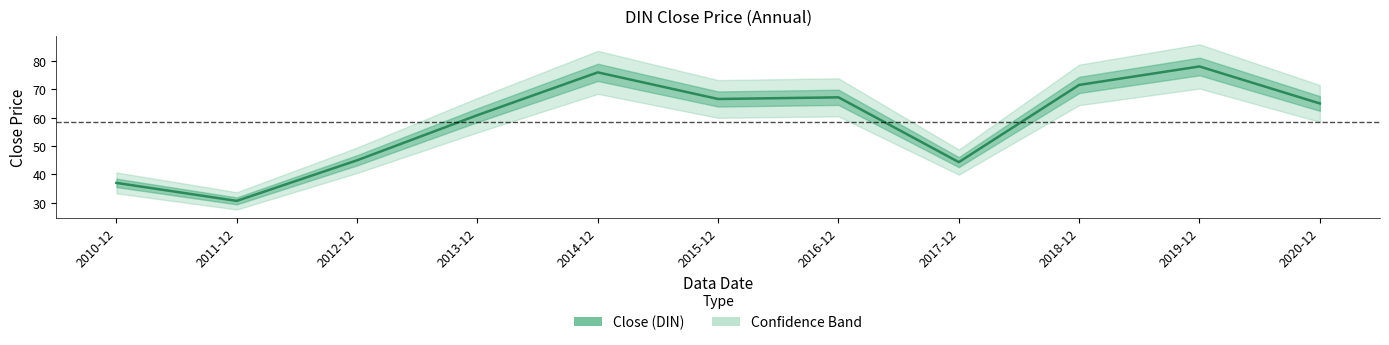

How many lines are shown in the chart?

1